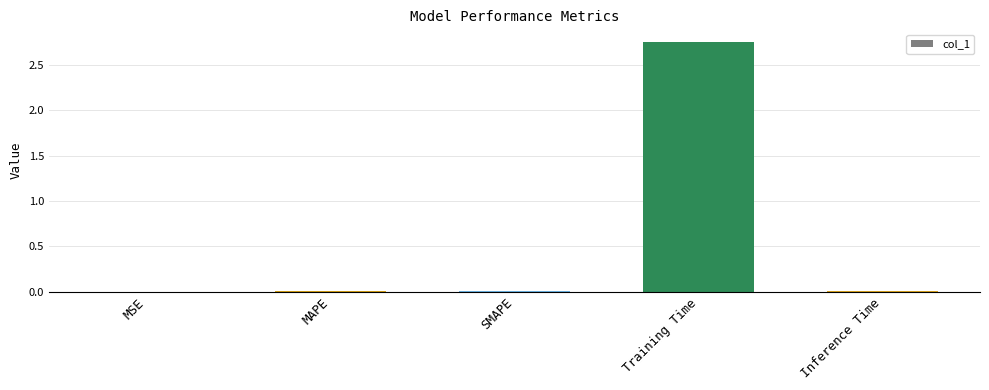

Between MSE and Training Time, which is larger?

Training Time